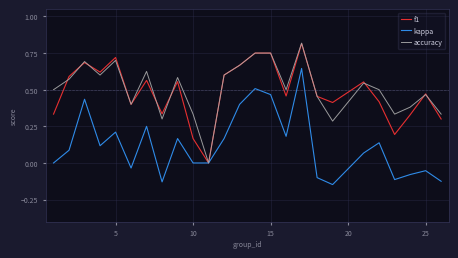

How many lines are shown in the chart?

3